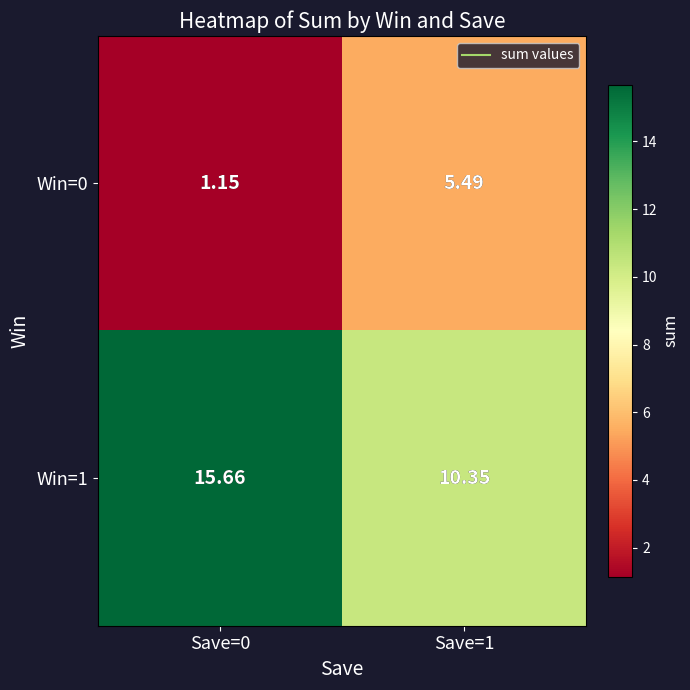

Is the value of Win=1 at Save=0 greater than the value of Win=0 at Save=0?

Yes